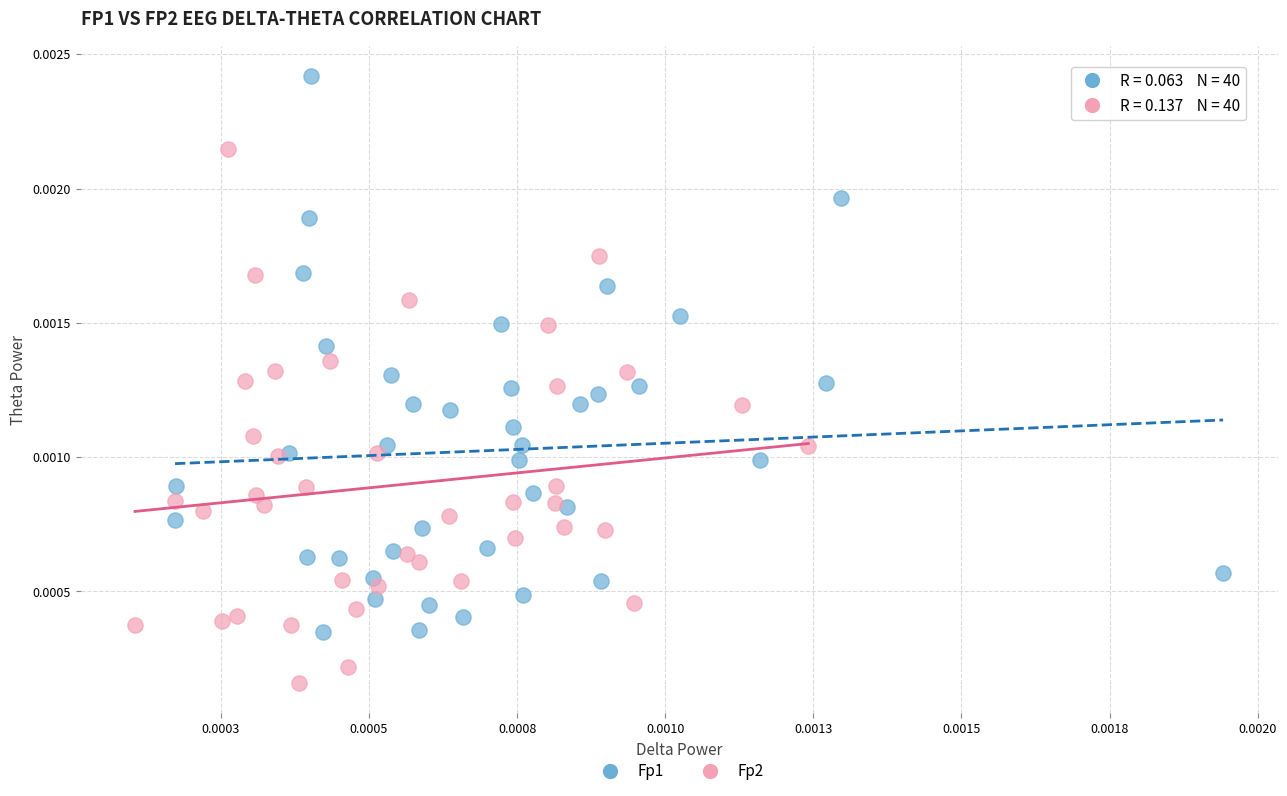

Which series reaches the maximum Y coordinate?

Fp1